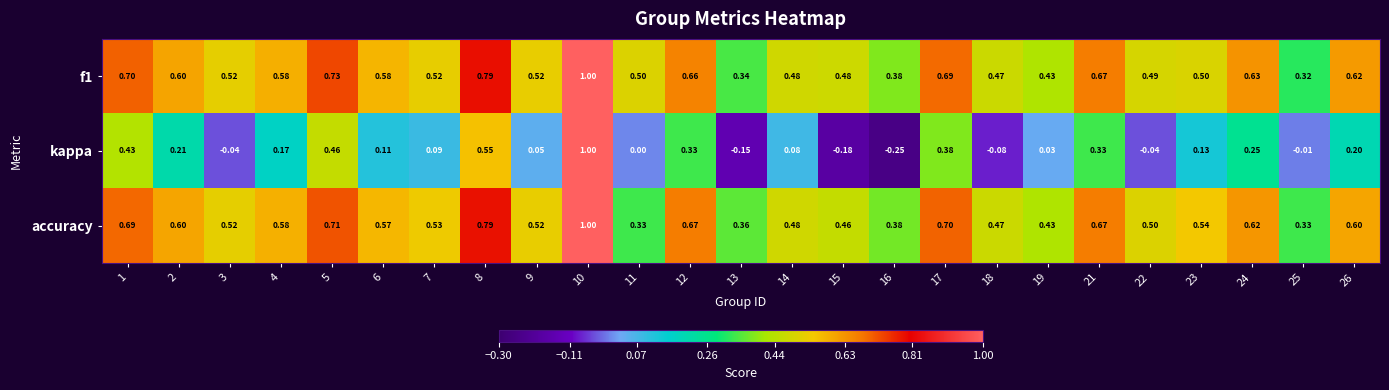

Which series has the widest spread of values?

kappa